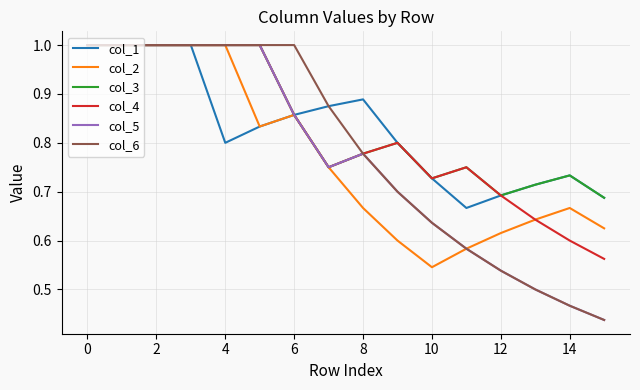

What is the maximum value for col_1?

1.0